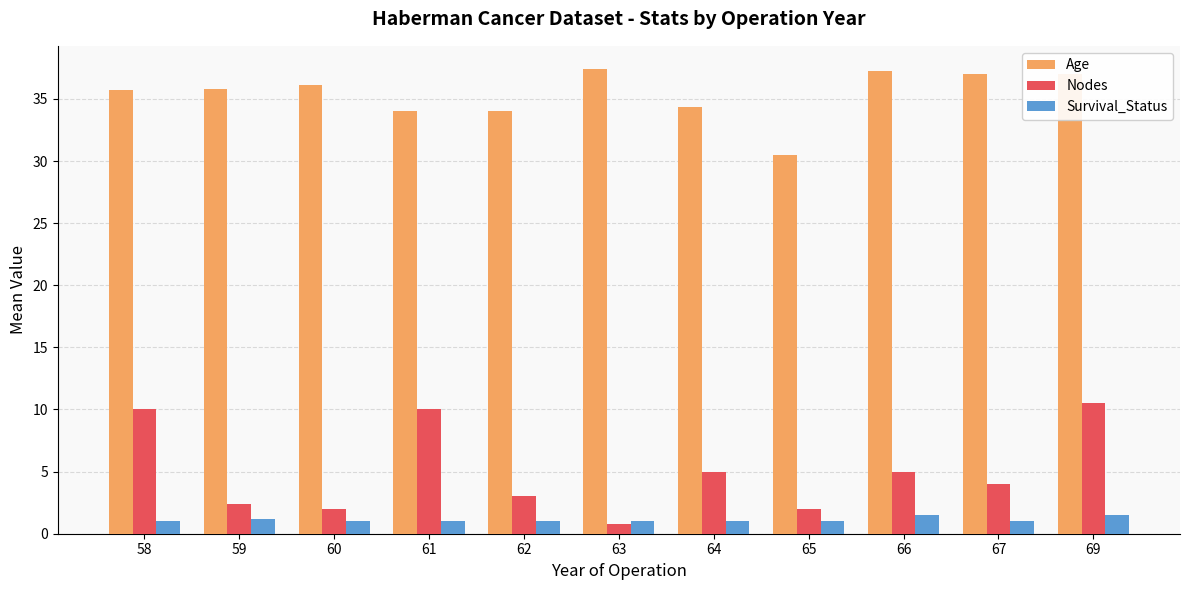

What is the sum of all Nodes values?

54.7